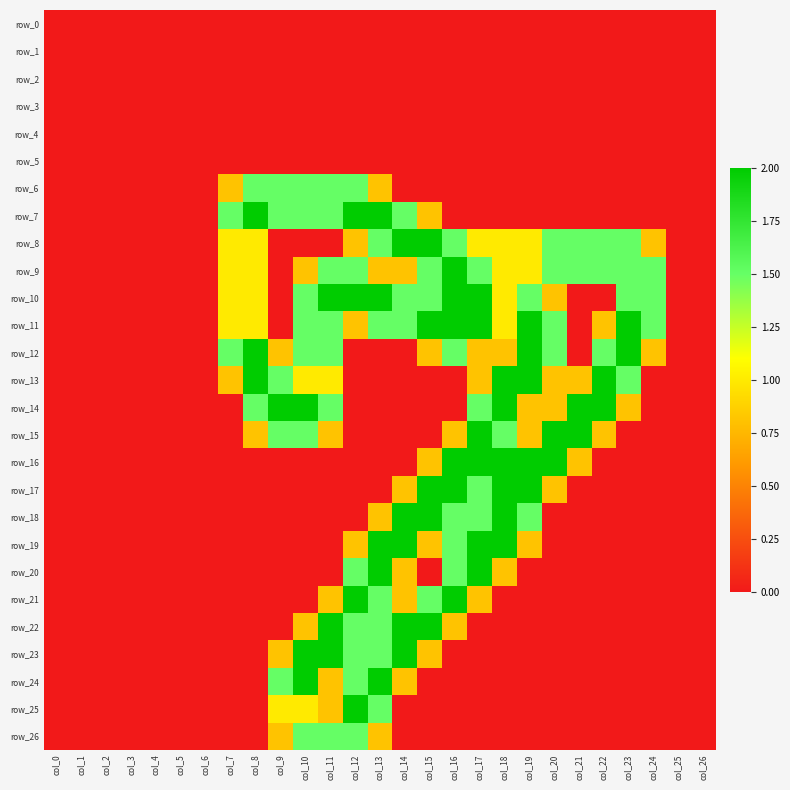

Is it true that row_11 equals 1.5 at col_20?

True